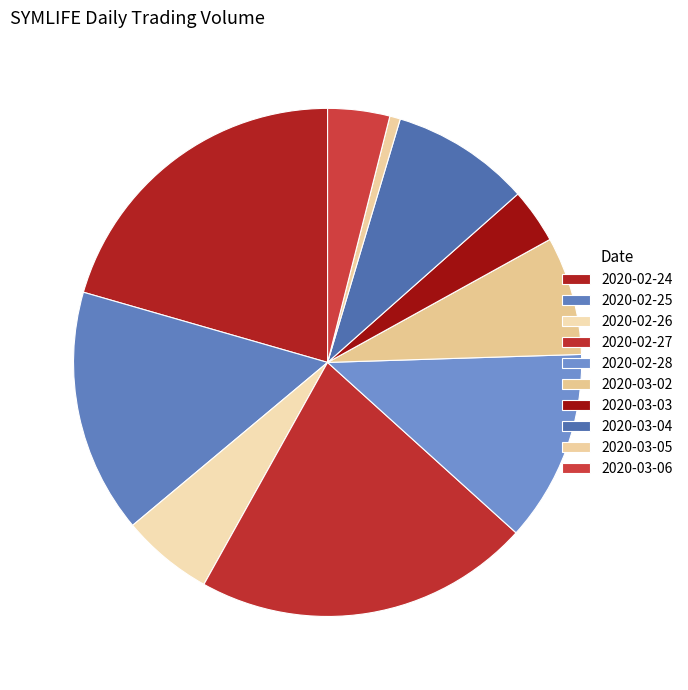

What percentage do 2020-03-04 and 2020-03-03 together represent?

12.3%